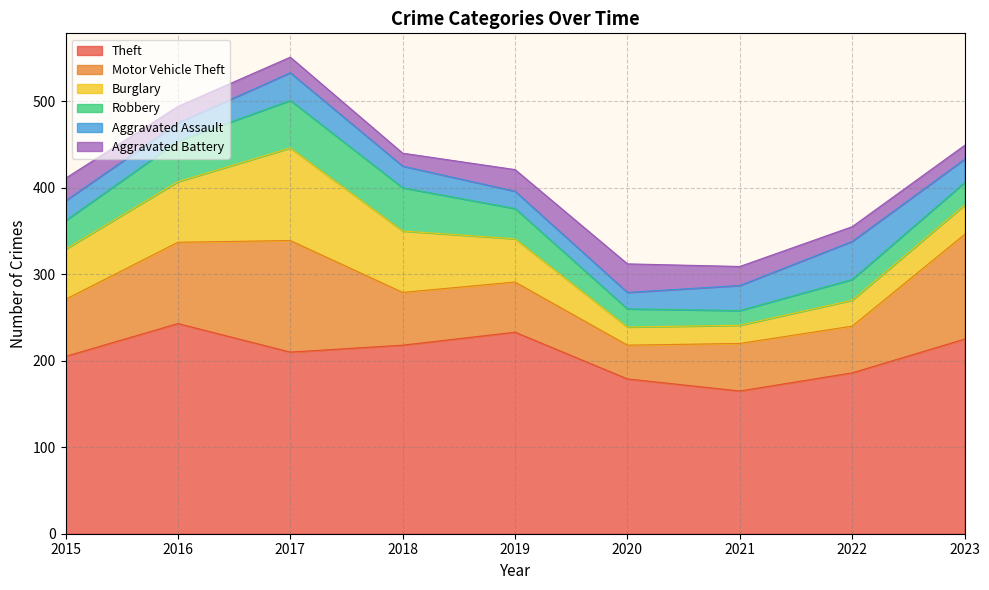

How many times do Burglary and Aggravated Assault cross each other?

2